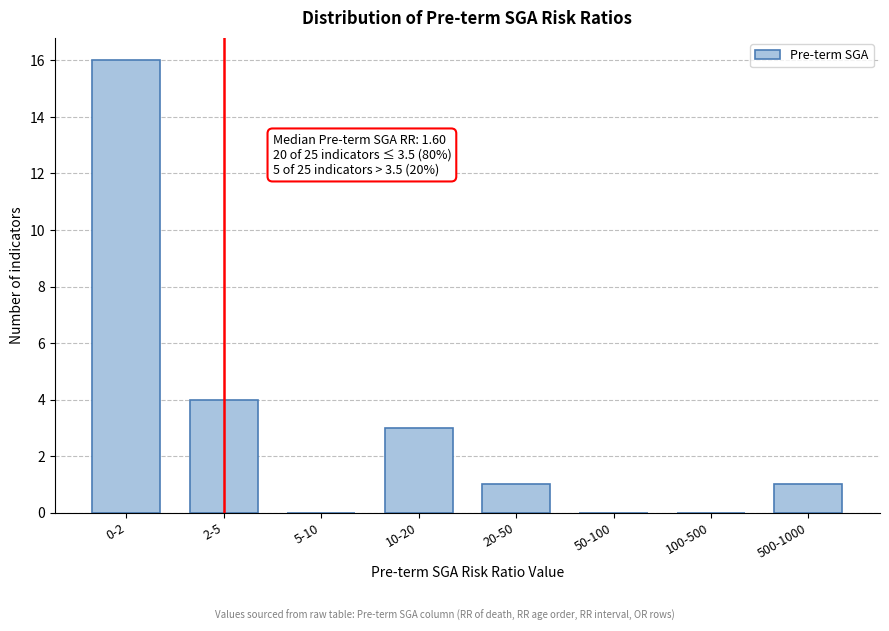

Reading left to right, list all the values displayed in this chart.

0-2=16	2-5=4	5-10=0	10-20=3	20-50=1	50-100=0	100-500=0	500-1000=1